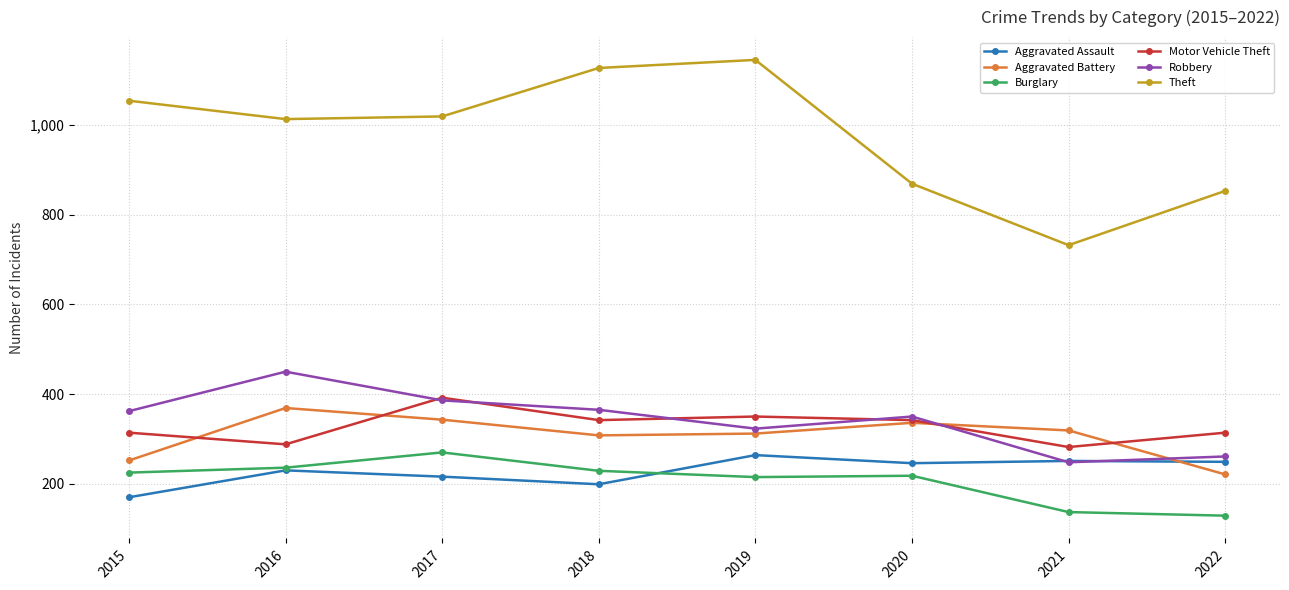

What is the minimum value for Burglary?

129